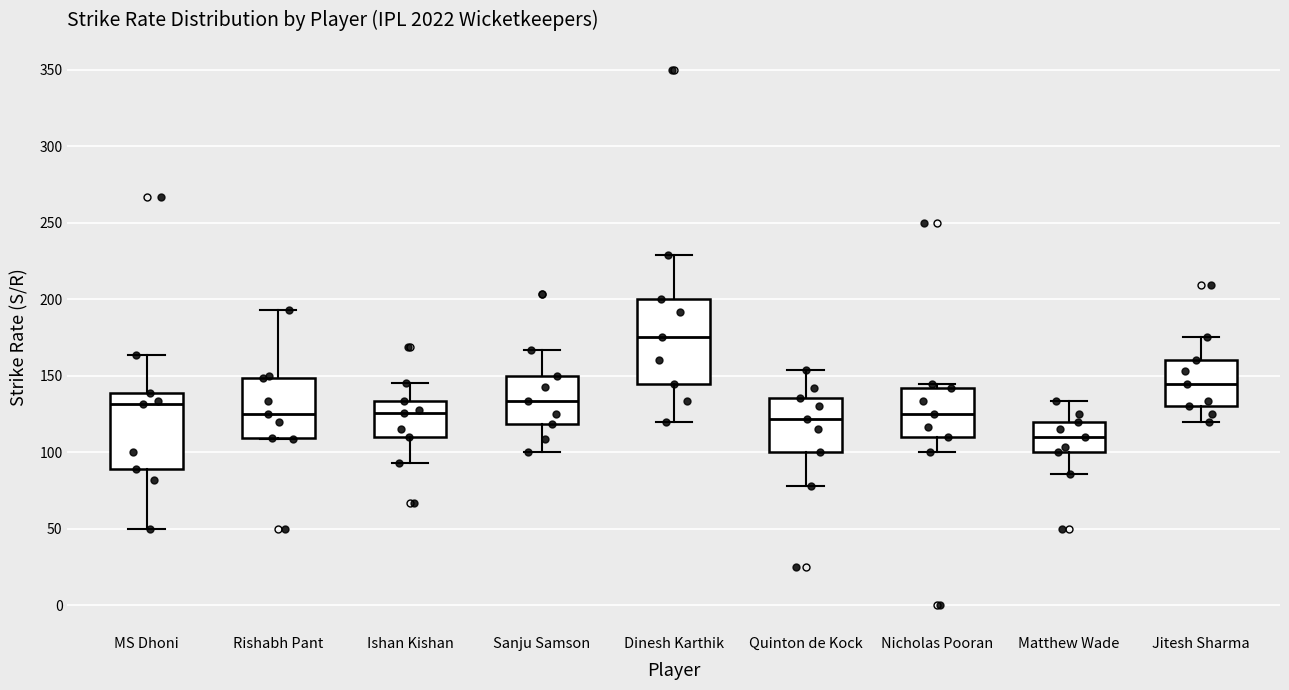

Where does the lower whisker of the box for Nicholas Pooran end on the y-axis? The values are not printed on the chart, so give them approximately, as read against the axis.

100